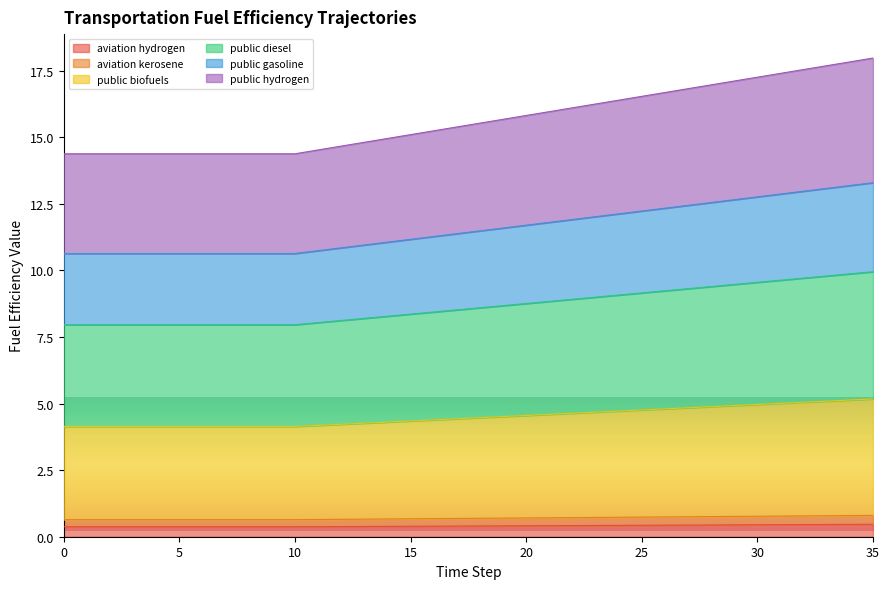

Is it true that fueleff_aviation_hydrogen equals 9.6 at 10?

False